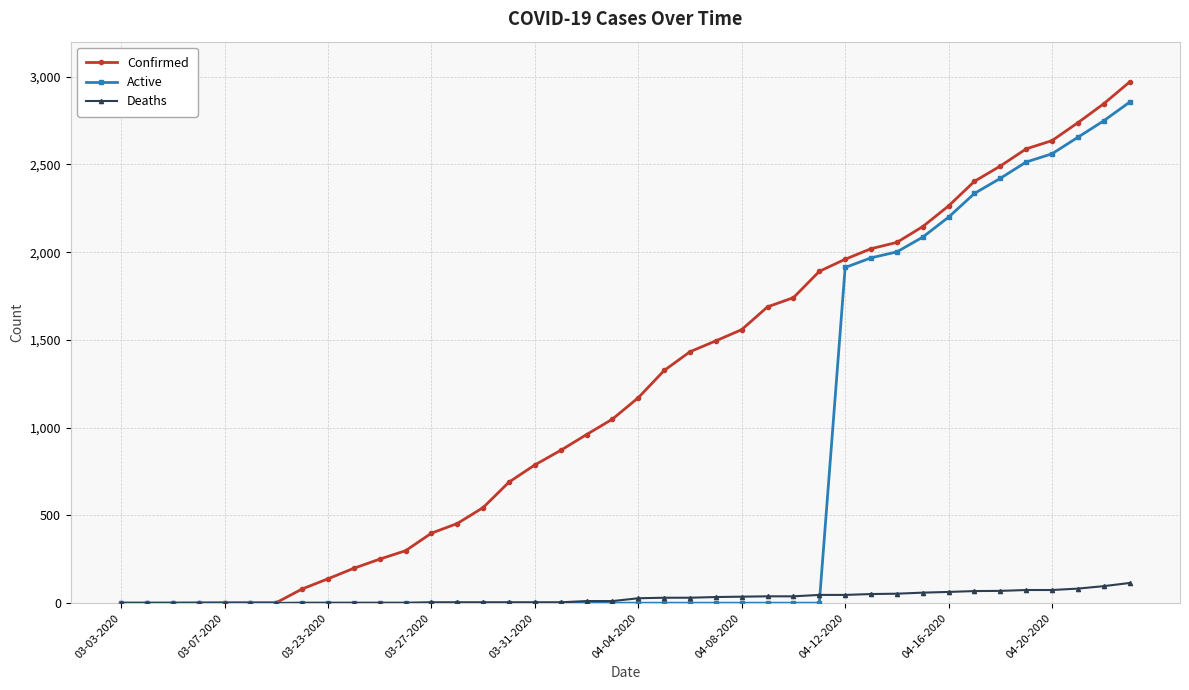

At how many categories does at least one series exceed 412?

27